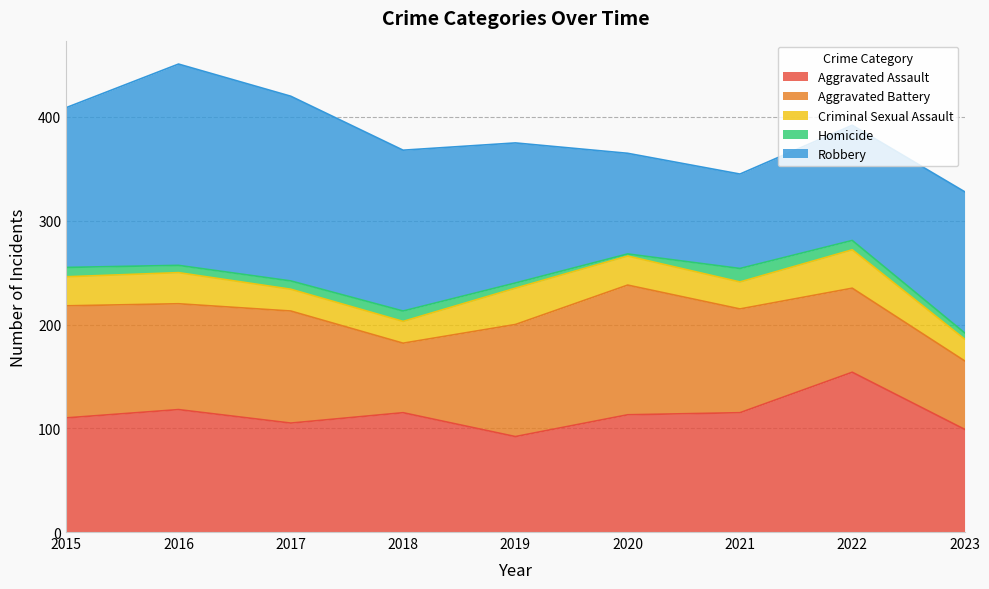

At 2021, list the series in order from largest to smallest.

Aggravated Assault, Aggravated Battery, Robbery, Criminal Sexual Assault, Homicide